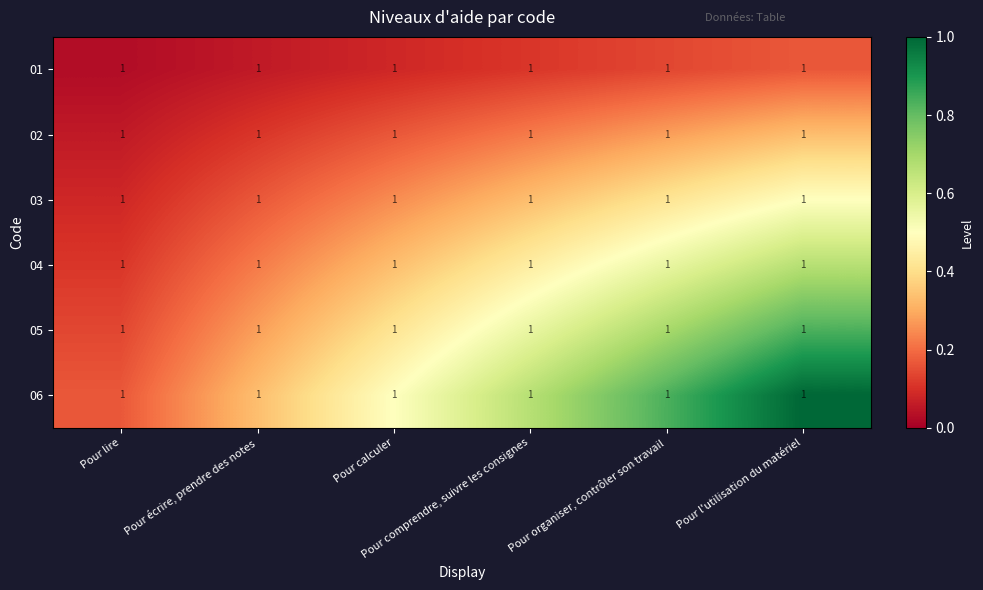

At which category is the sum across all series the highest?

Pour l'utilisation du matériel